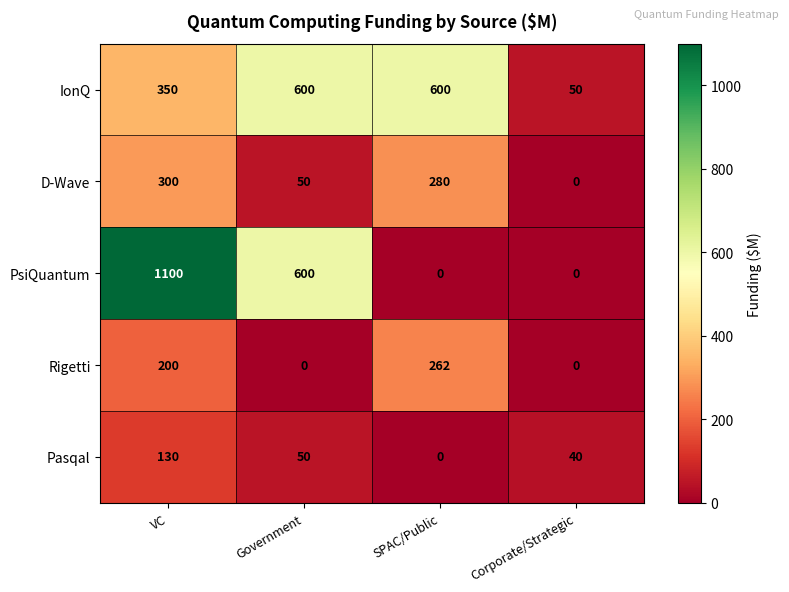

Which series has the widest spread of values?

PsiQuantum